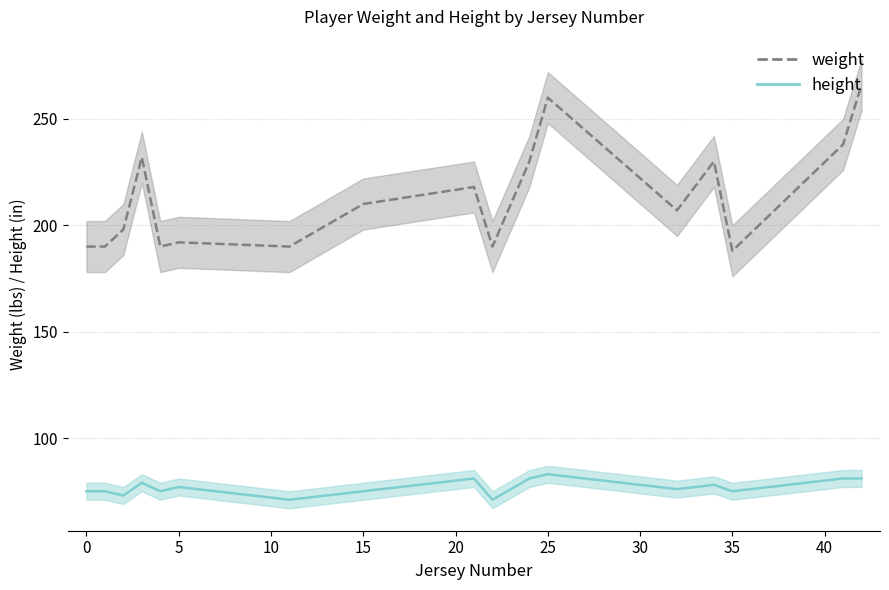

What is the difference between the second highest and second lowest values?

70